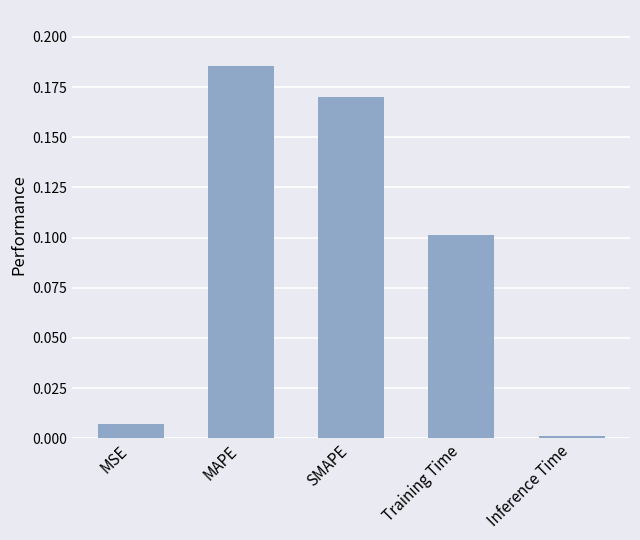

True or false: the data shows 0.3 at MAPE.

False